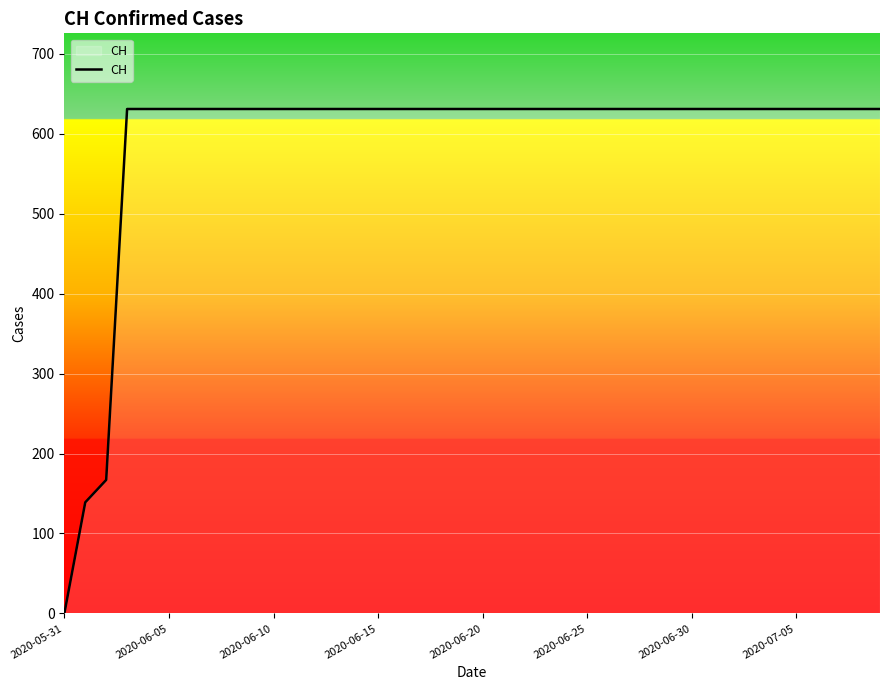

What is the maximum value shown in the chart?

631